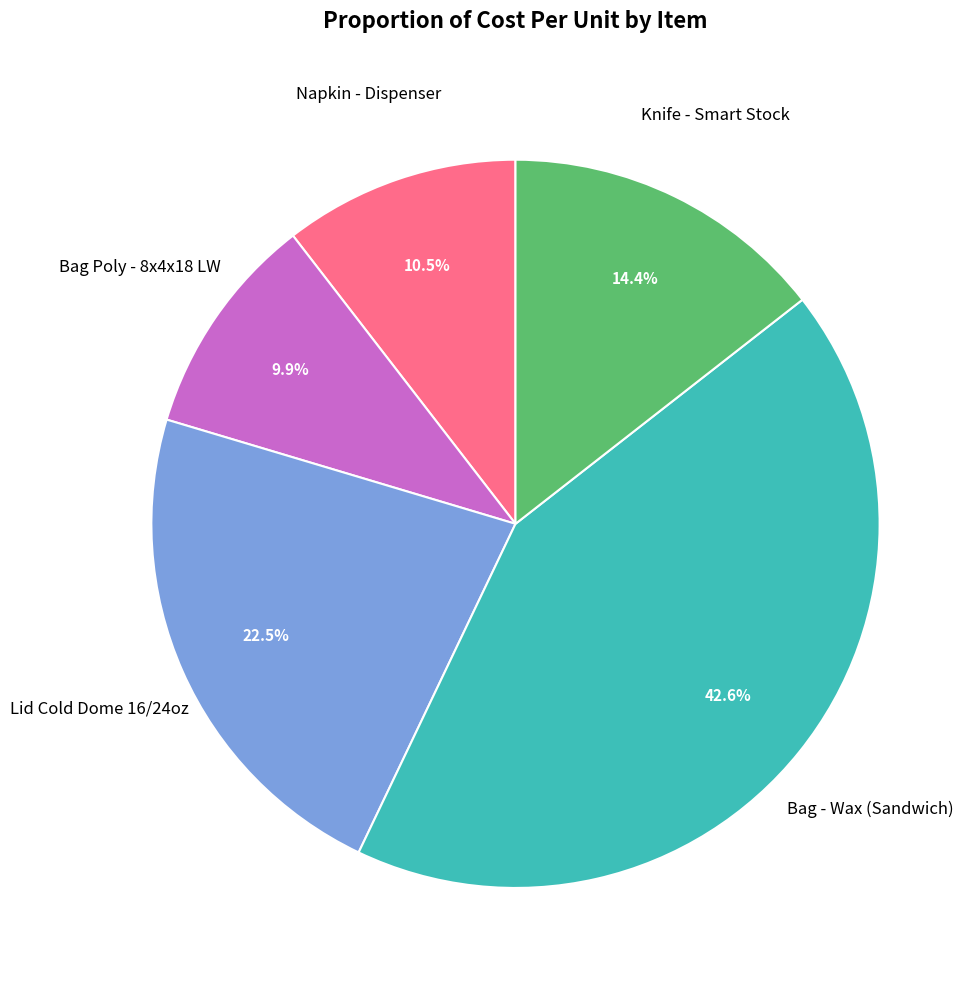

Is there any slice that represents more than half of the pie?

No